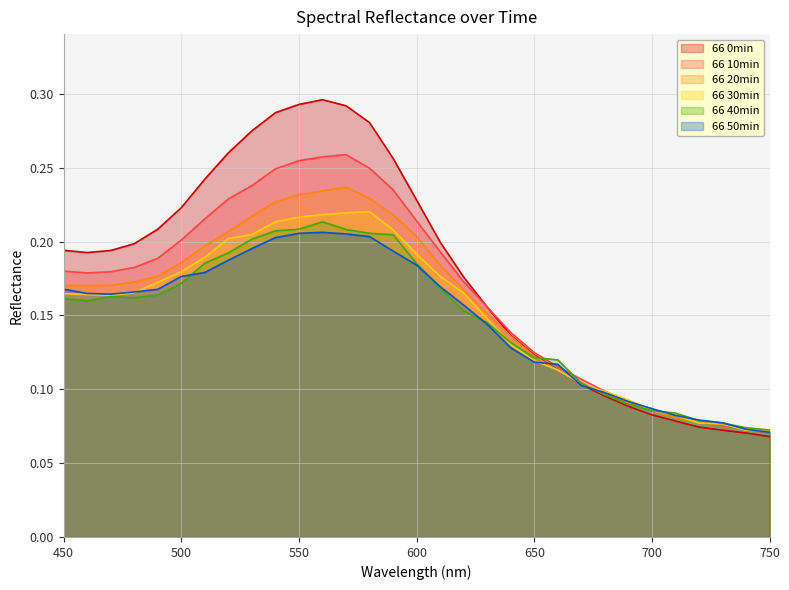

Rank the series at 630 from highest to lowest value.

66 10min, 66 0min, 66 20min, 66 30min, 66 40min, 66 50min